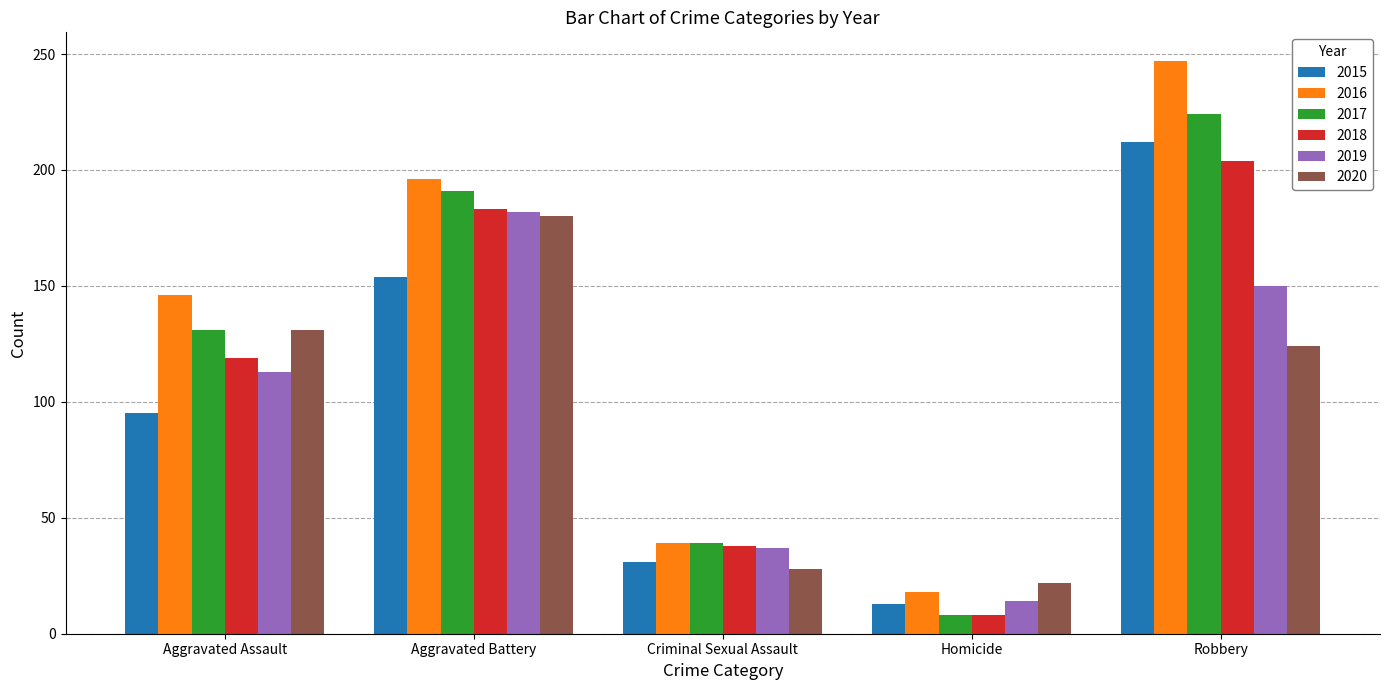

What is the average value of the 2019 series?

99